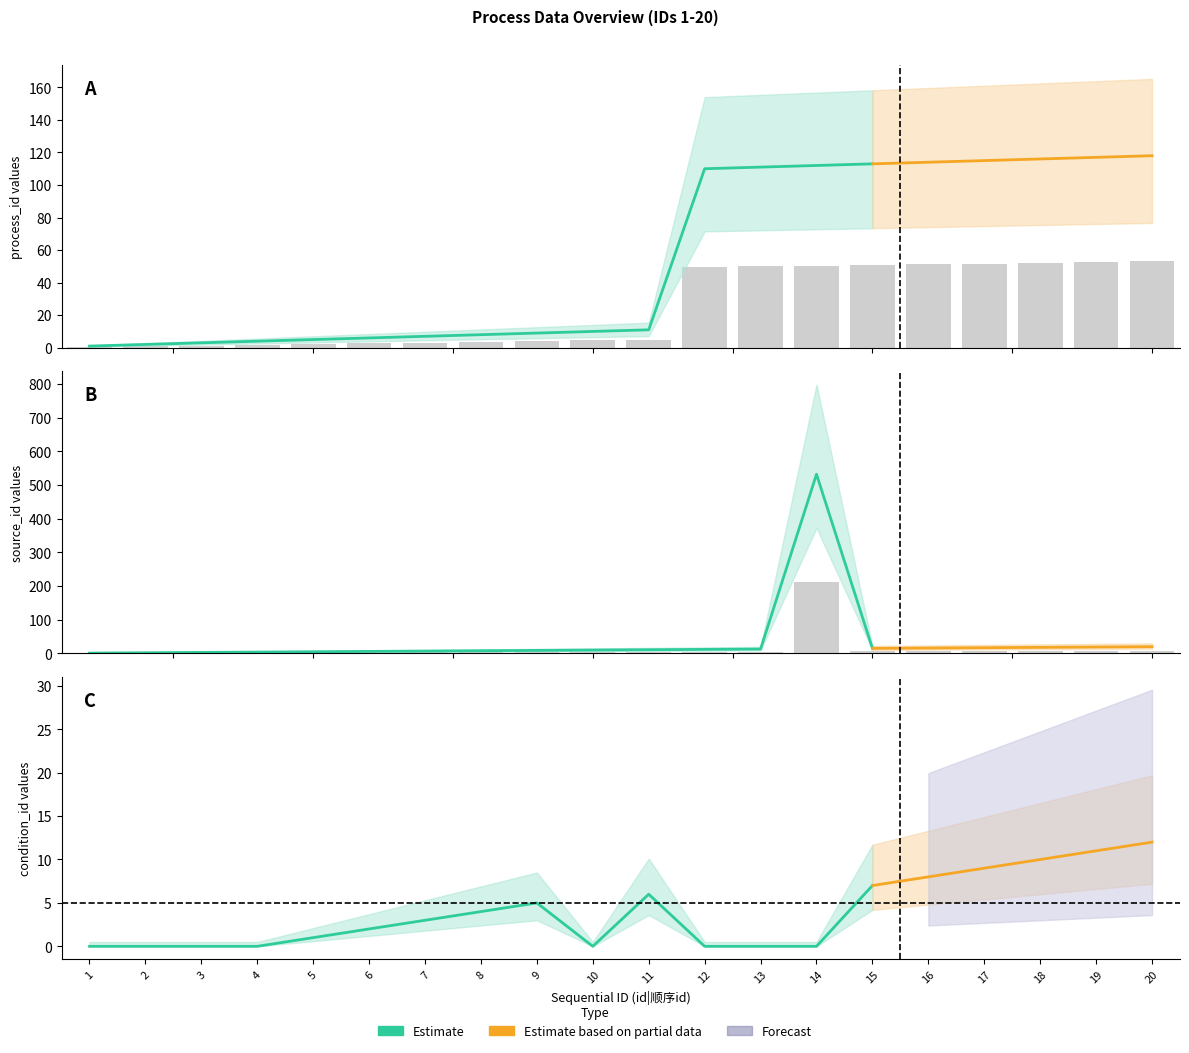

How many data points in process_id are less than 4?

8